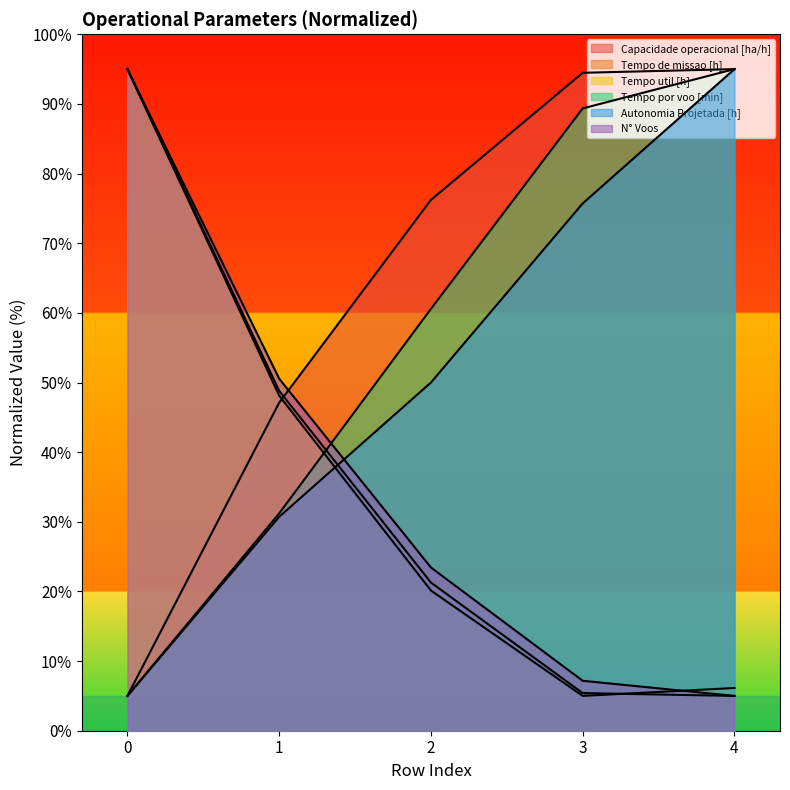

What is the spread (max minus min) of values at 3?

89.5